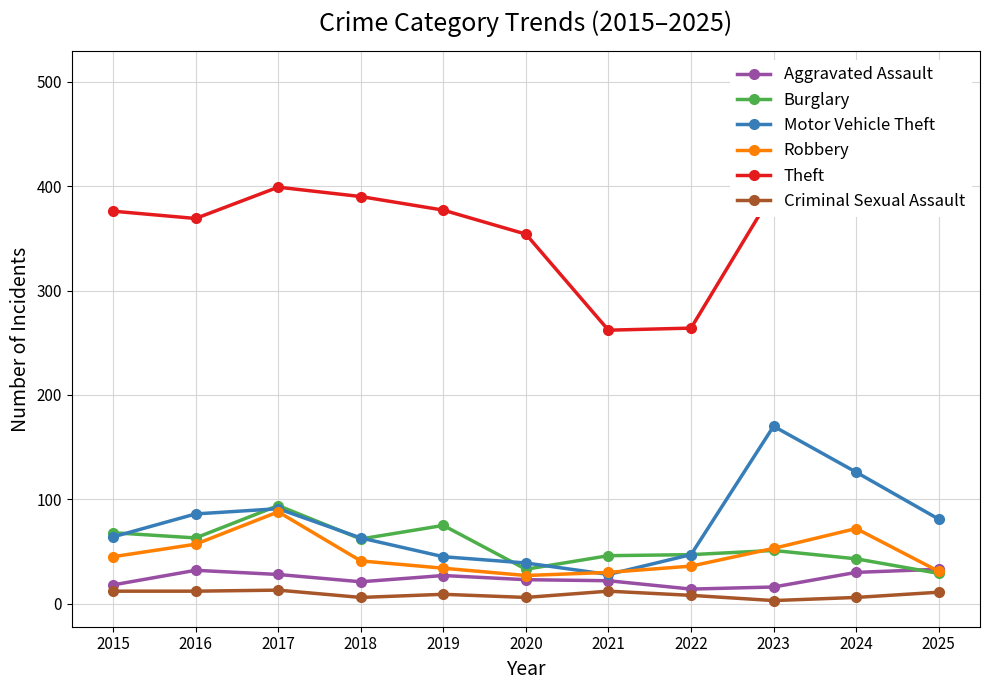

Is it true that Burglary equals 29 at 2025?

True